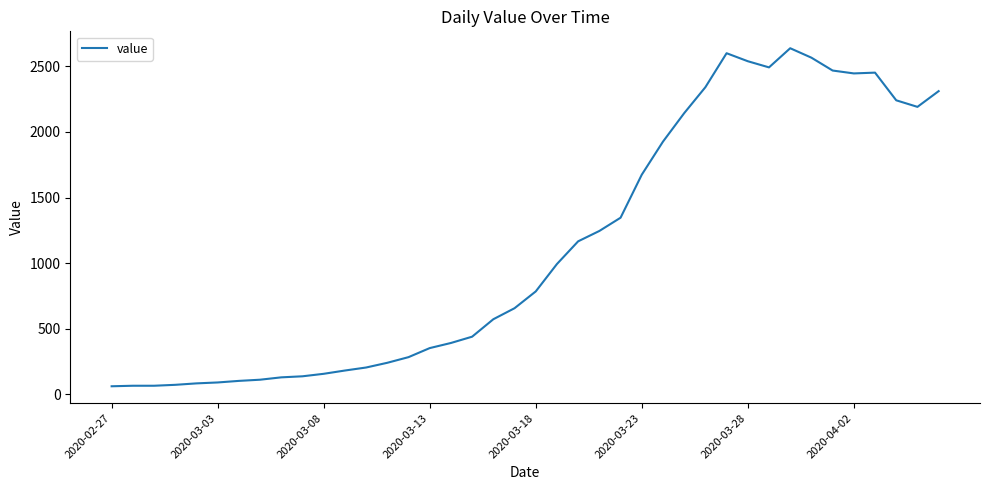

What is the minimum value shown in the chart?

61